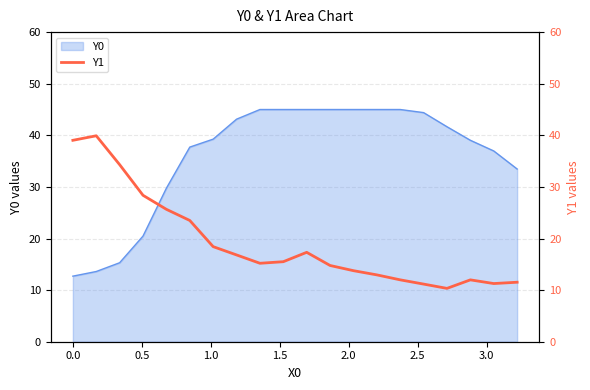

What is the highest value of the Y0 series?

45.0